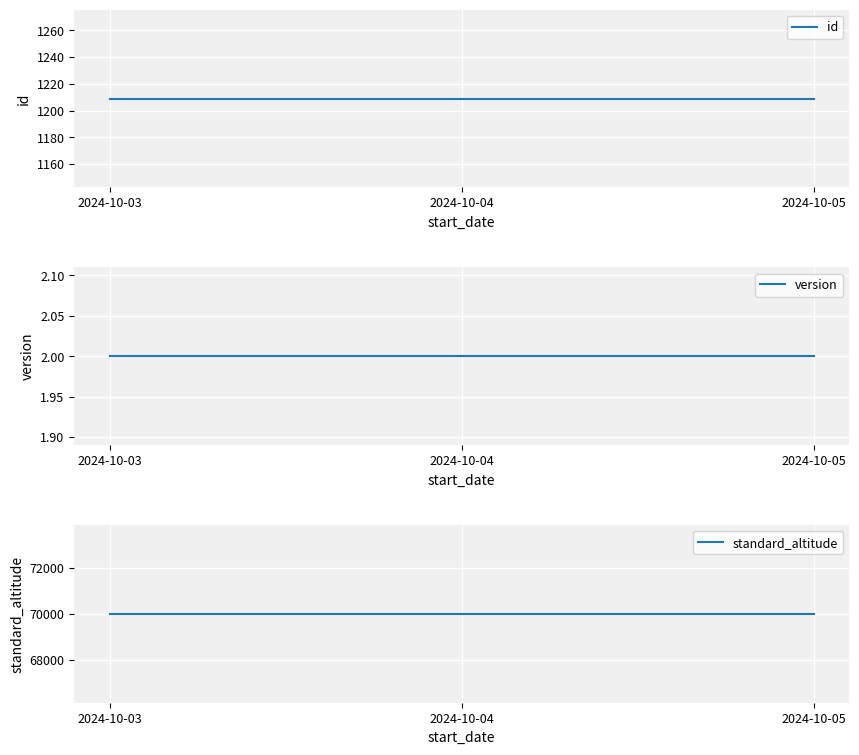

Which series changed the most between 2024-10-03 and 2024-10-05?

id